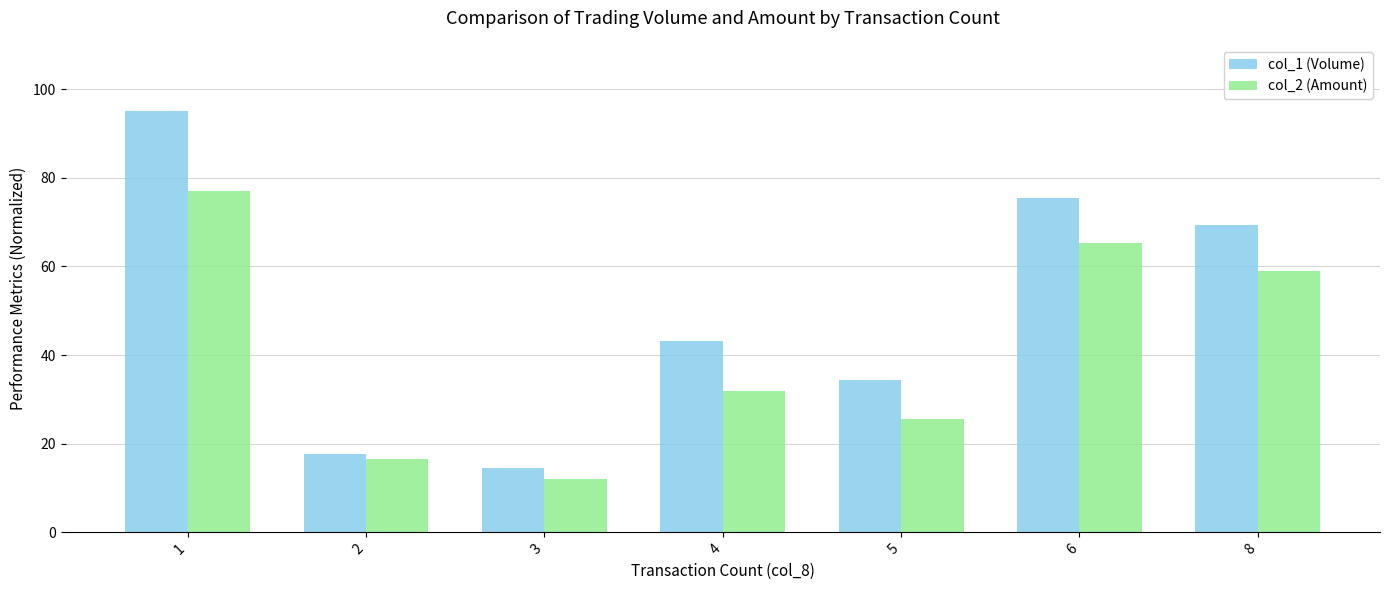

True or false: col_2 (Amount) has a value of 27.4 at 2.

False